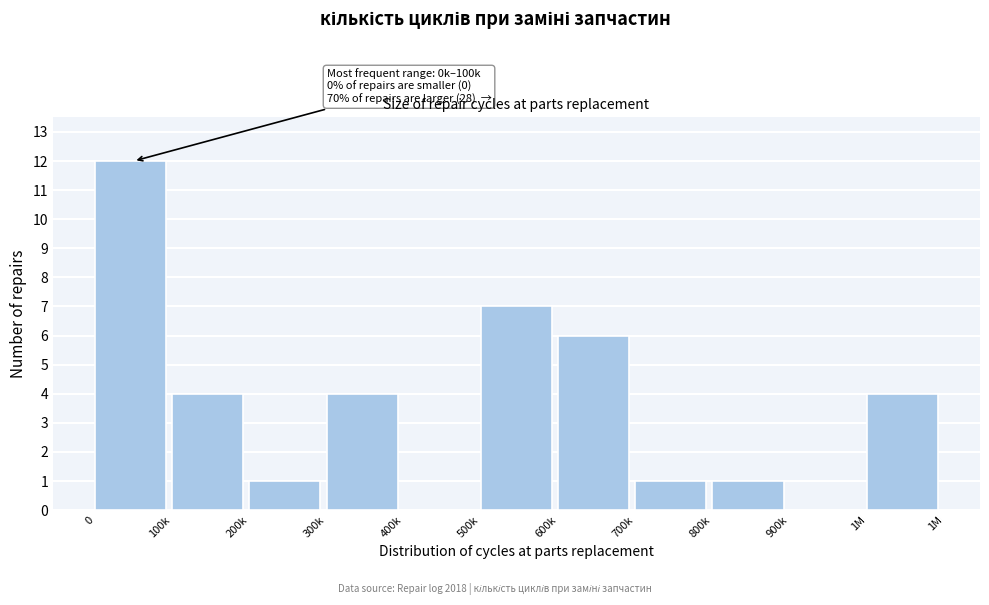

Reading left to right, what are all the values shown in this chart?

0=12	100k=4	200k=1	300k=4	400k=0	500k=7	600k=6	700k=1	800k=1	900k=0	1M=4